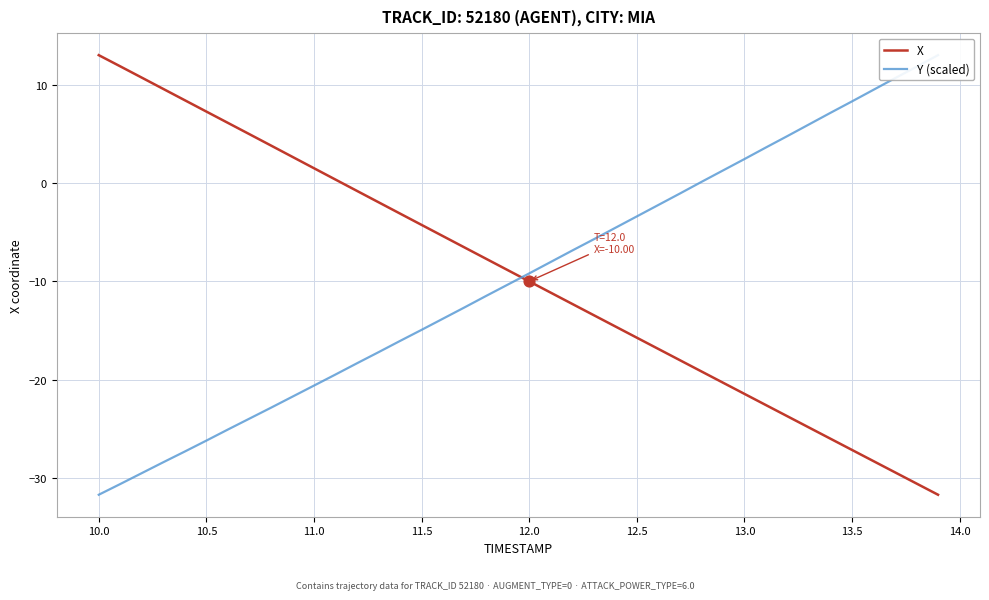

The value of X at 12.0 is -17.6. True or false?

False